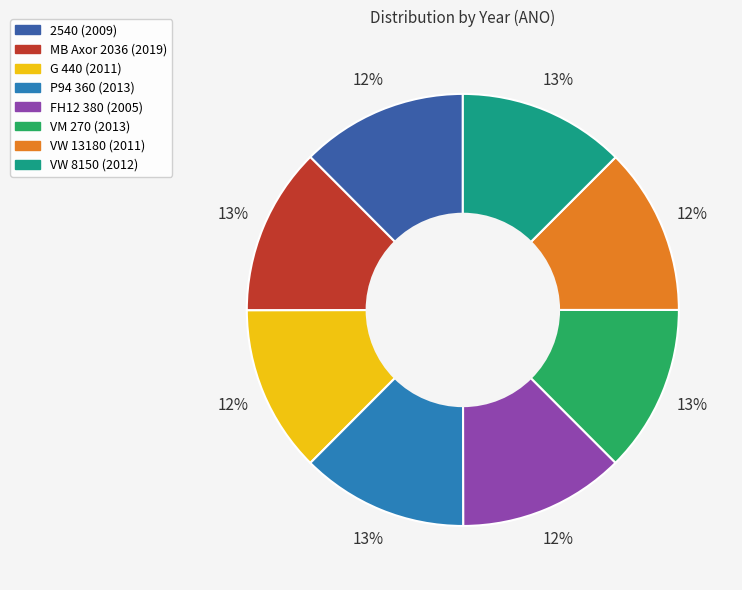

To the nearest percent, what is the combined percentage of FH12 380 (2005) and VW 8150 (2012)?

25%